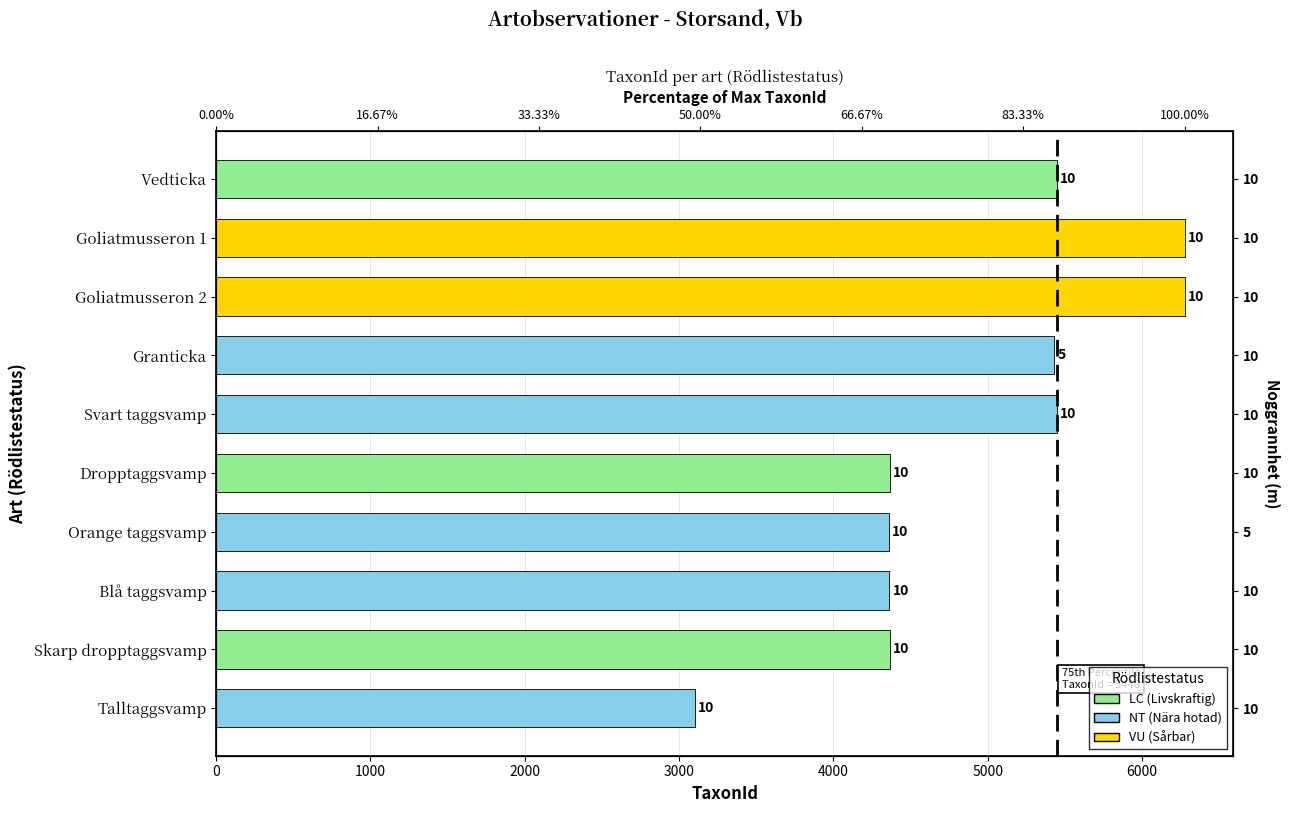

At which category does the chart reach its minimum across all series?

Talltaggsvamp